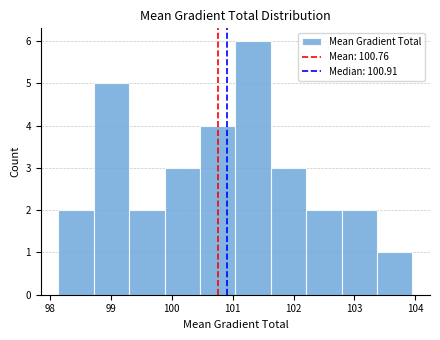

Reading left to right, list every bar in this chart as the range it spans on the x-axis followed by its height. Neither the bar edges nor the heights are printed on the chart, so give them approximately, as read against the axes.

98.1 to 98.7: 2
98.7 to 99.3: 5
99.3 to 99.9: 2
99.9 to 100.5: 3
100.5 to 101.0: 4
101.0 to 101.6: 6
101.6 to 102.2: 3
102.2 to 102.8: 2
102.8 to 103.4: 2
103.4 to 103.9: 1